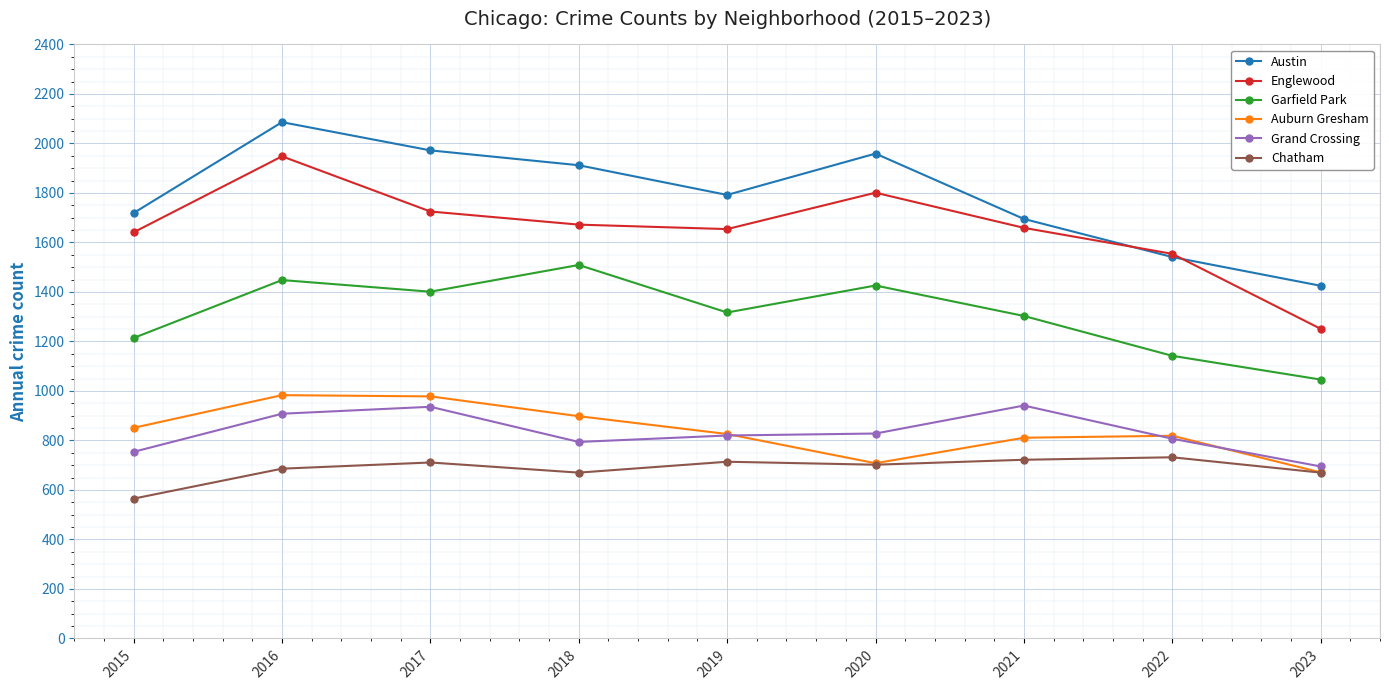

True or false: Grand Crossing and Austin intersect in this chart.

False